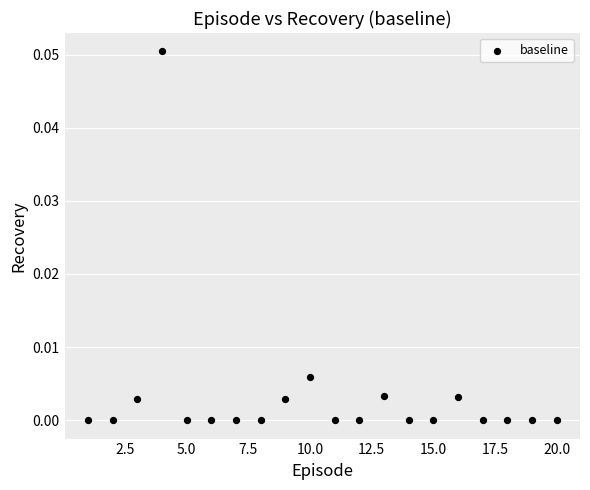

What is the range of X values (max minus min)?

19.0